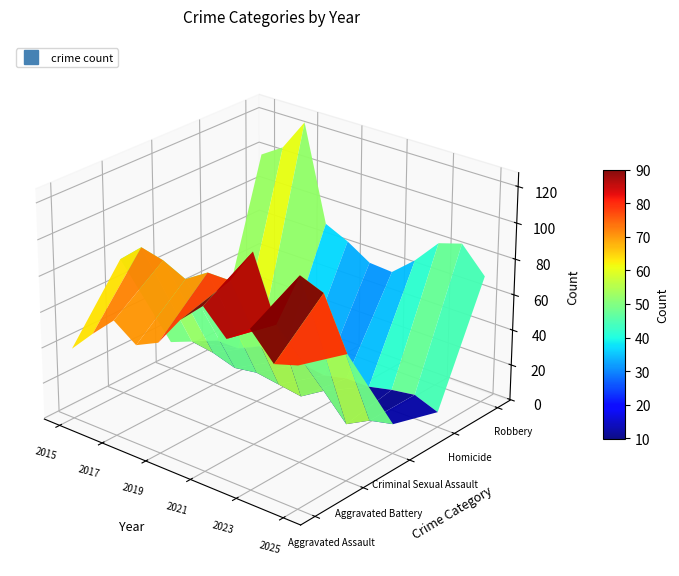

Which series has the largest total across all categories?

Aggravated Battery